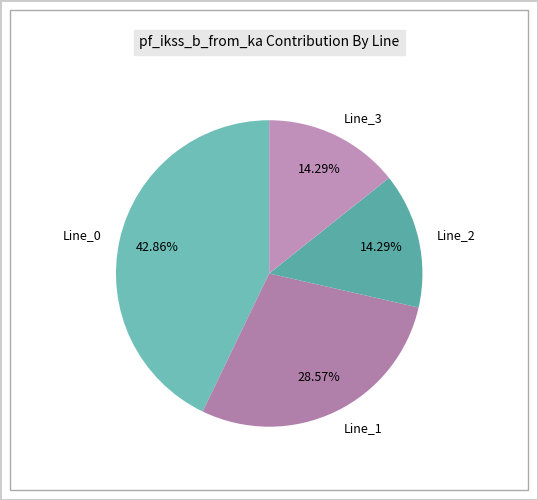

To the nearest percent, what portion does Line_2 represent?

14%